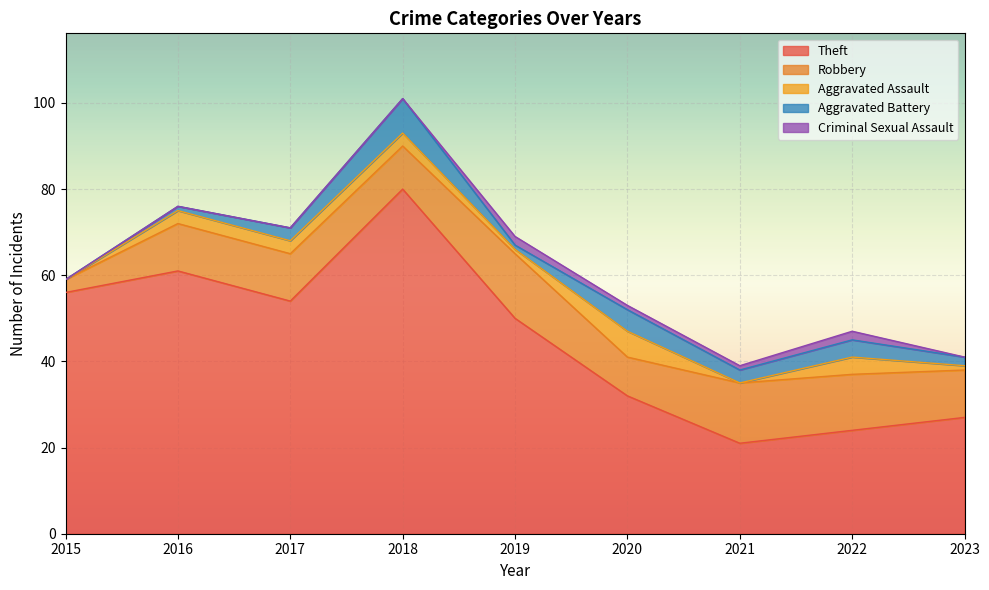

At how many categories does at least one series exceed 35?

5